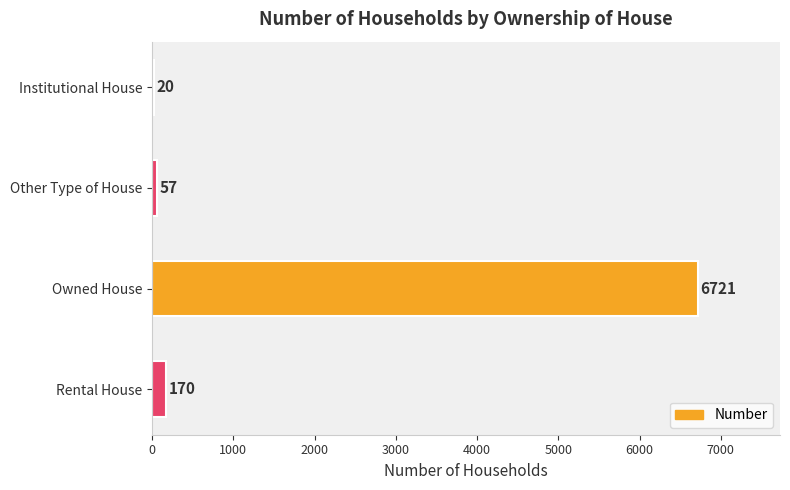

What is the average value?

1742